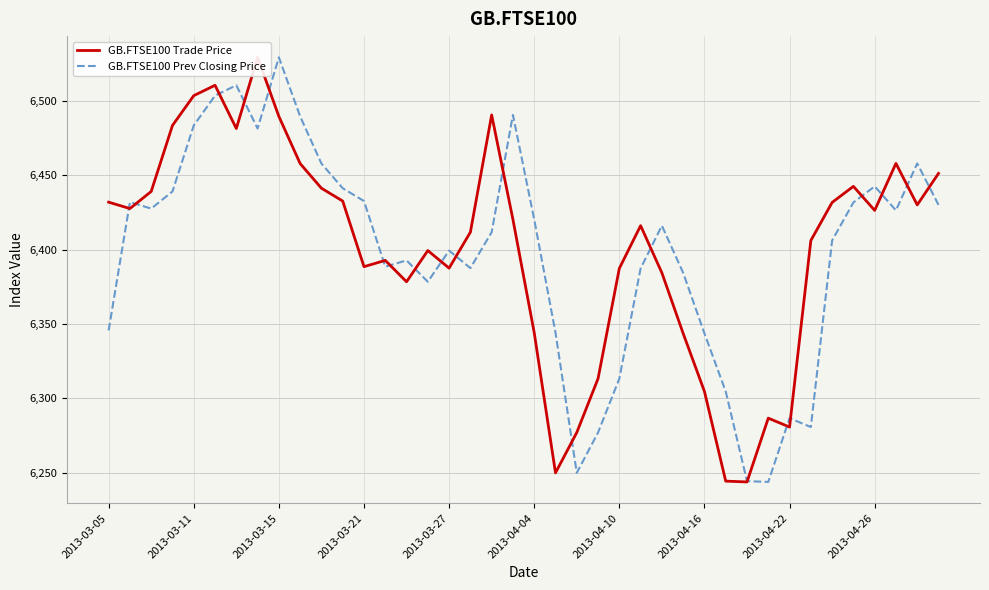

Rank the series by their maximum value, from lowest to highest.

GB.FTSE100 Trade Price, GB.FTSE100 Prev Closing Price